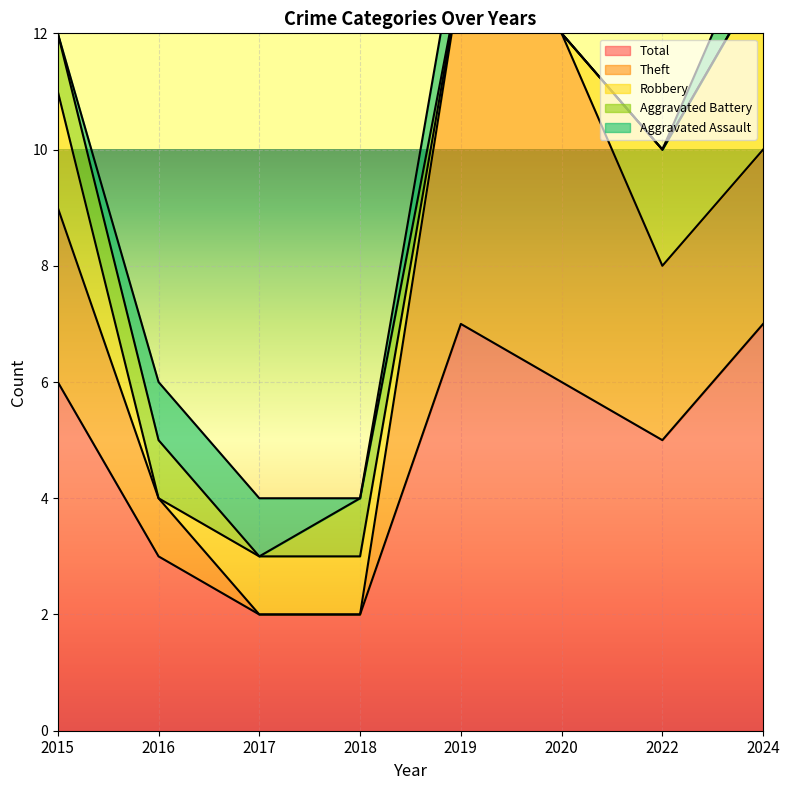

Is it true that Total equals 11 at 2020?

False